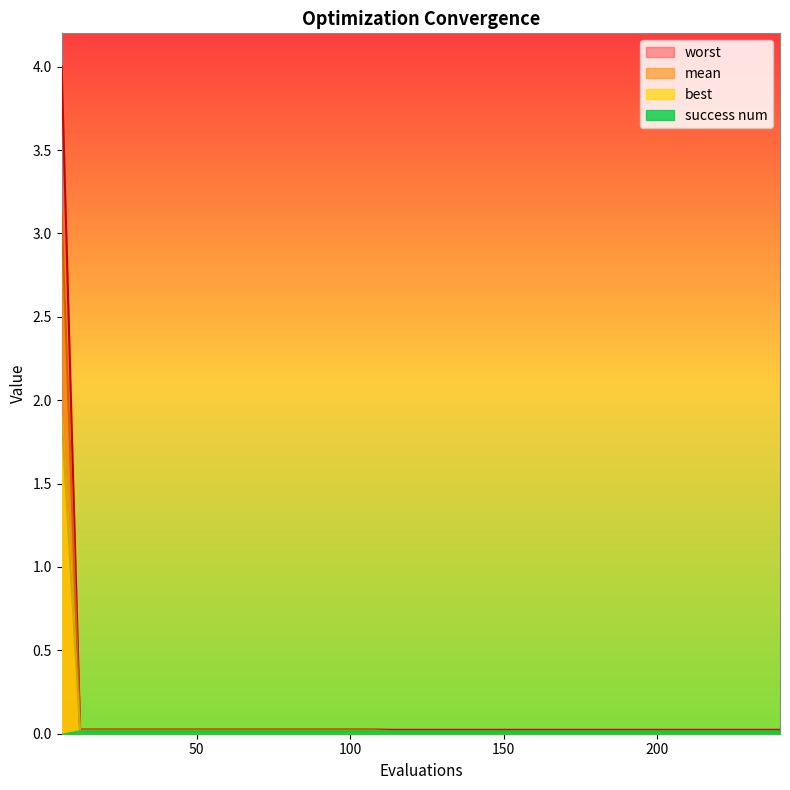

Which label corresponds to the smallest value in the chart?

114